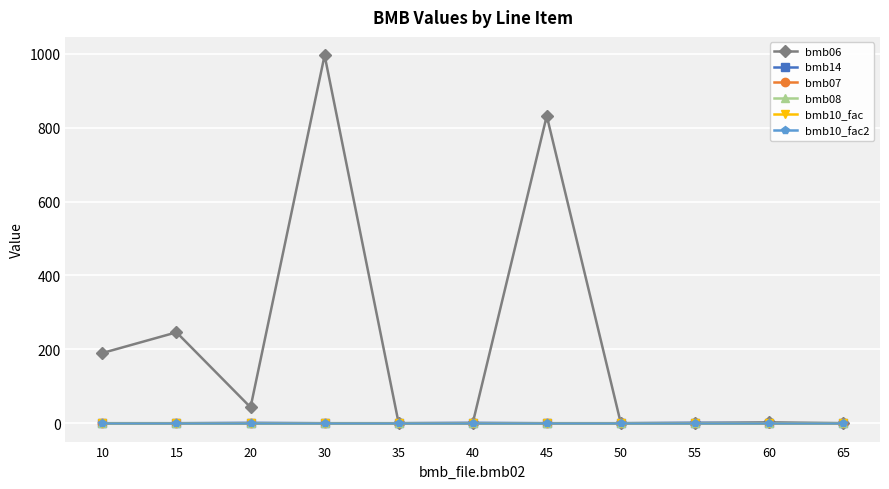

List the labels in order of bmb06 value, largest first.

30, 45, 15, 10, 20, 60, 55, 35, 40, 50, 65